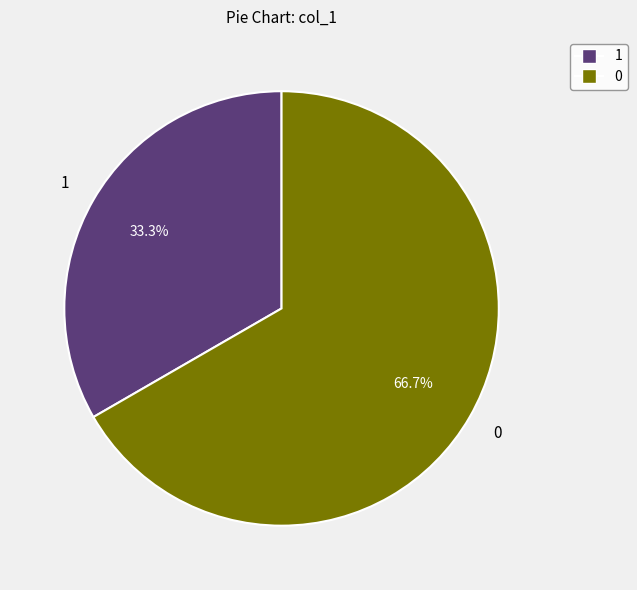

Is there a majority slice in this chart?

Yes